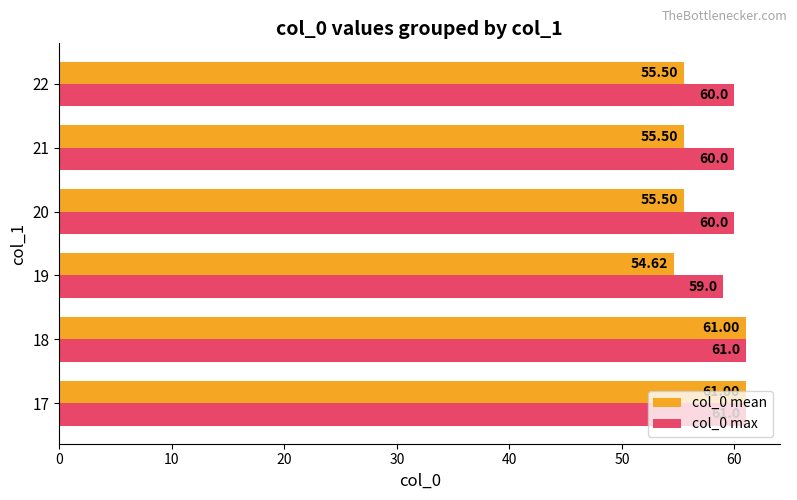

Which series has the largest total across all categories?

col_0 max